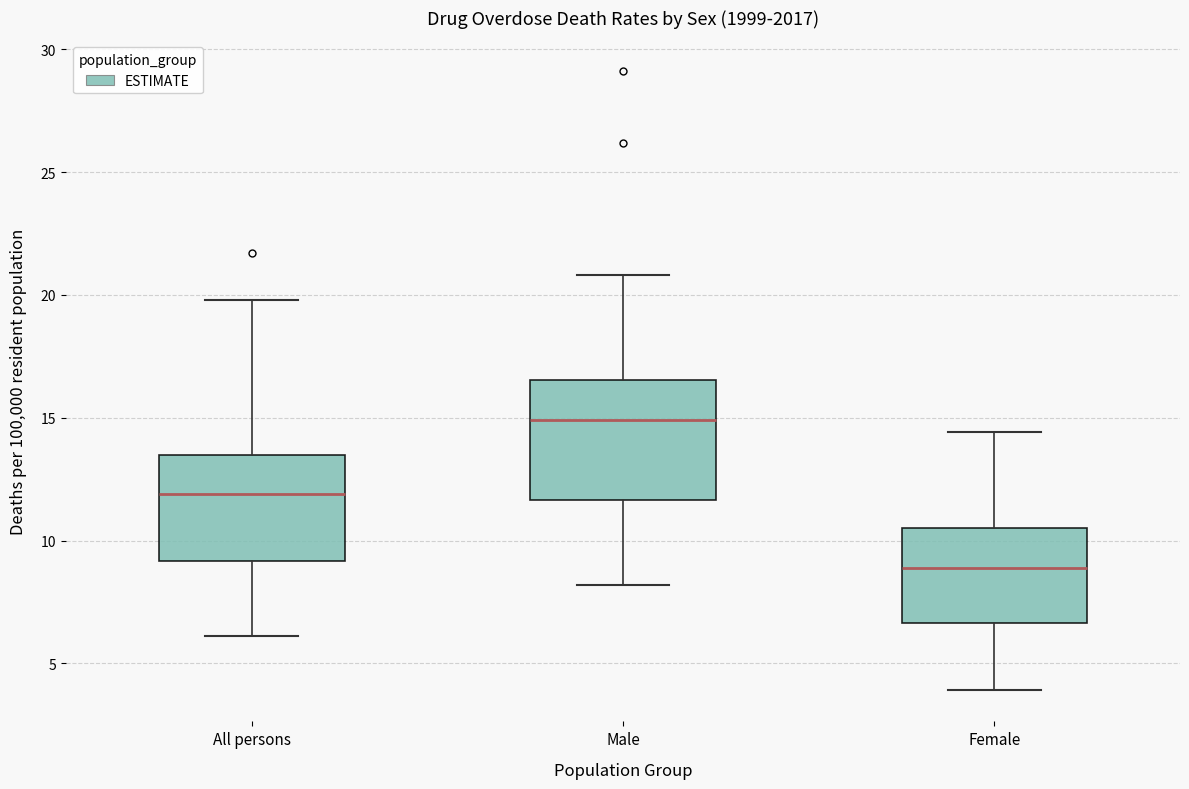

Reading left to right, transcribe this box plot: for each box, give where its median line is, the range the box spans, and where its two whiskers end, as read against the y-axis. The values are not printed on the chart, so give them approximately, as read against the axis.

All persons: median 12.0, box 9.0 to 13.5, whiskers 6.0 to 20.0
Male: median 15.0, box 11.5 to 16.5, whiskers 8.0 to 21.0
Female: median 9.0, box 6.5 to 10.5, whiskers 4.0 to 14.5